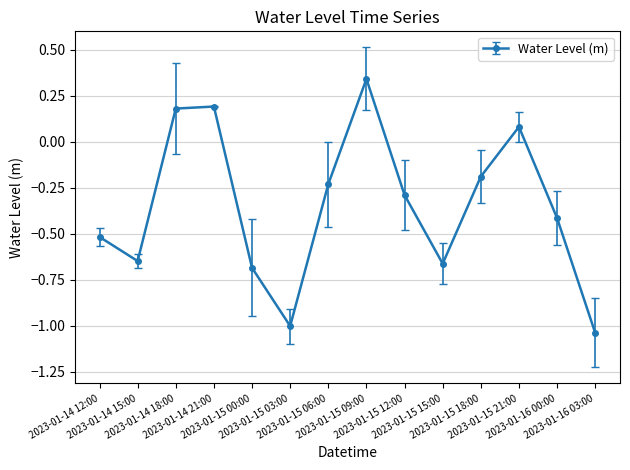

What is the sum of all values?

-4.9